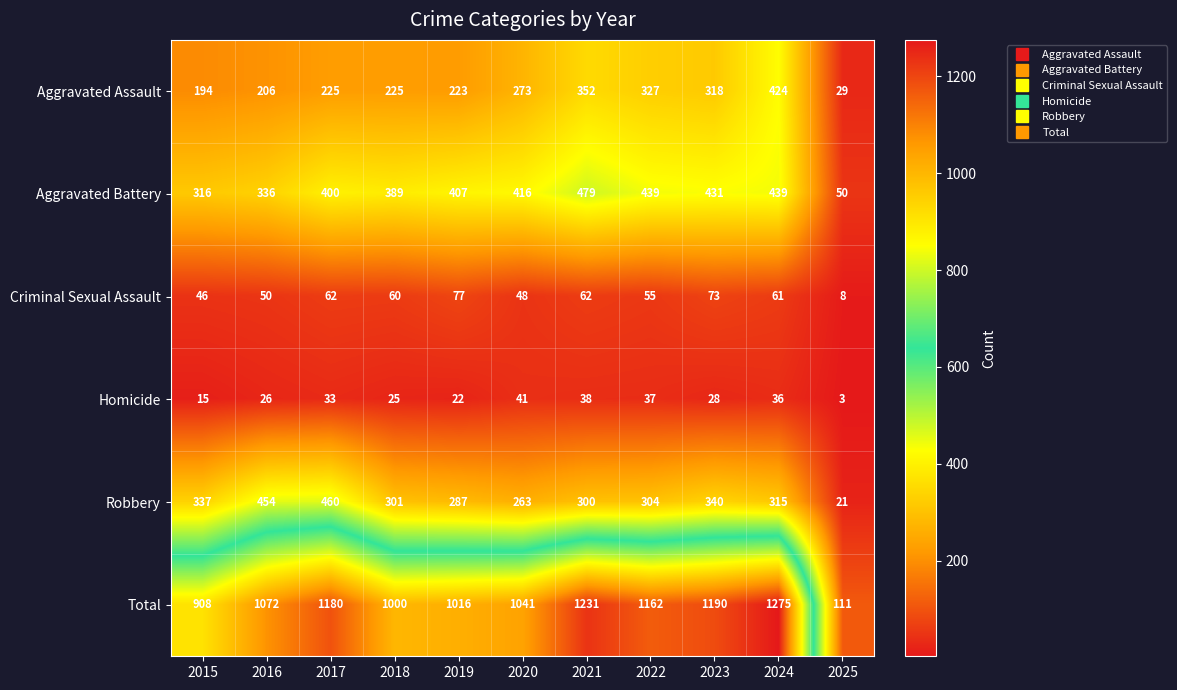

Which series changed the most between 2018 and 2022?

Total